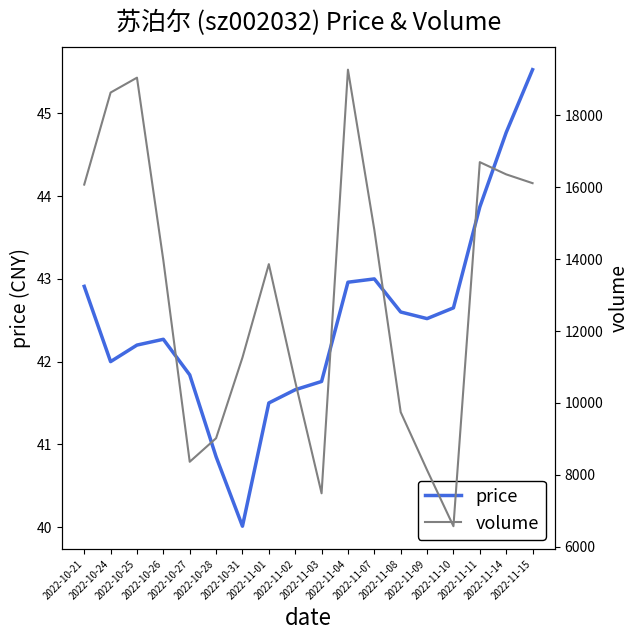

The price series shows 26.9 at 2022-11-09. True or false?

False